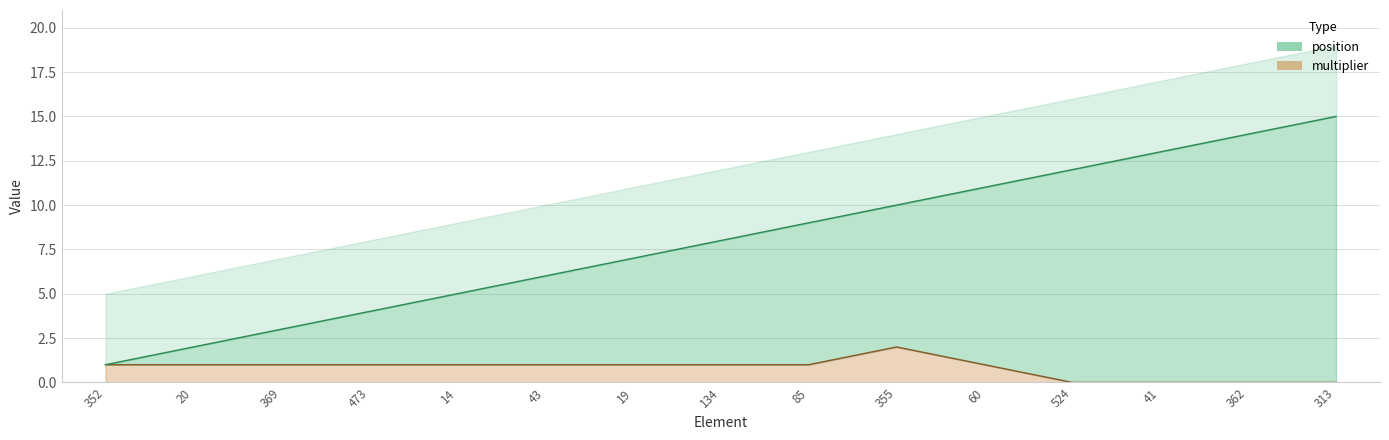

What is the sum of all multiplier values?

12